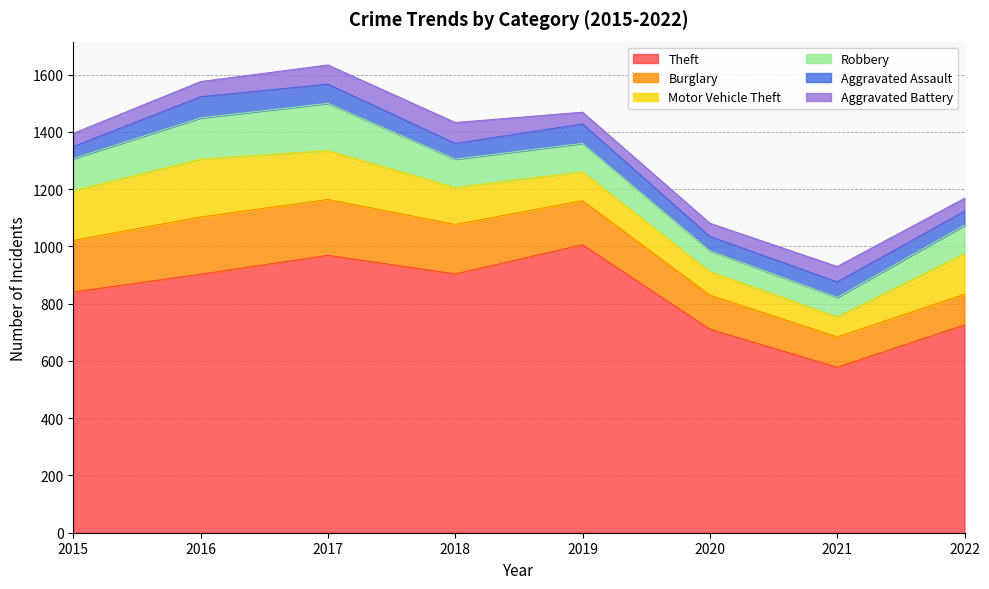

What is the difference between the Burglary values at 2022 and 2018?

66